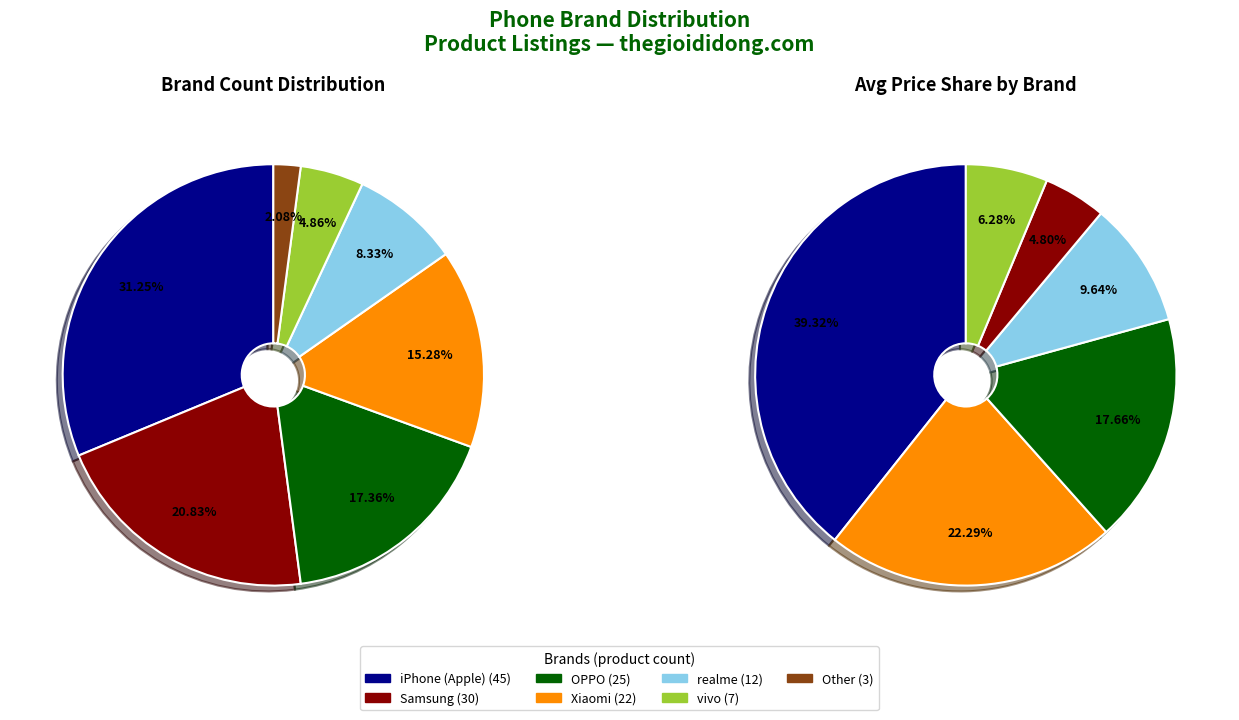

How many segments does this pie chart have?

7